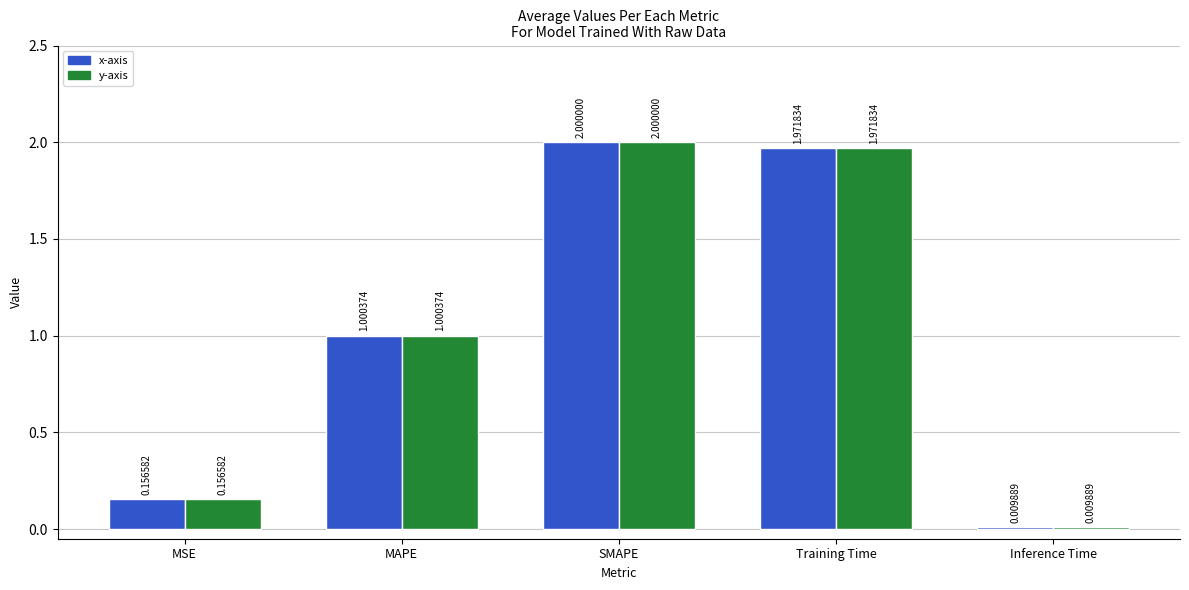

At which category does the chart reach its peak across all series?

SMAPE